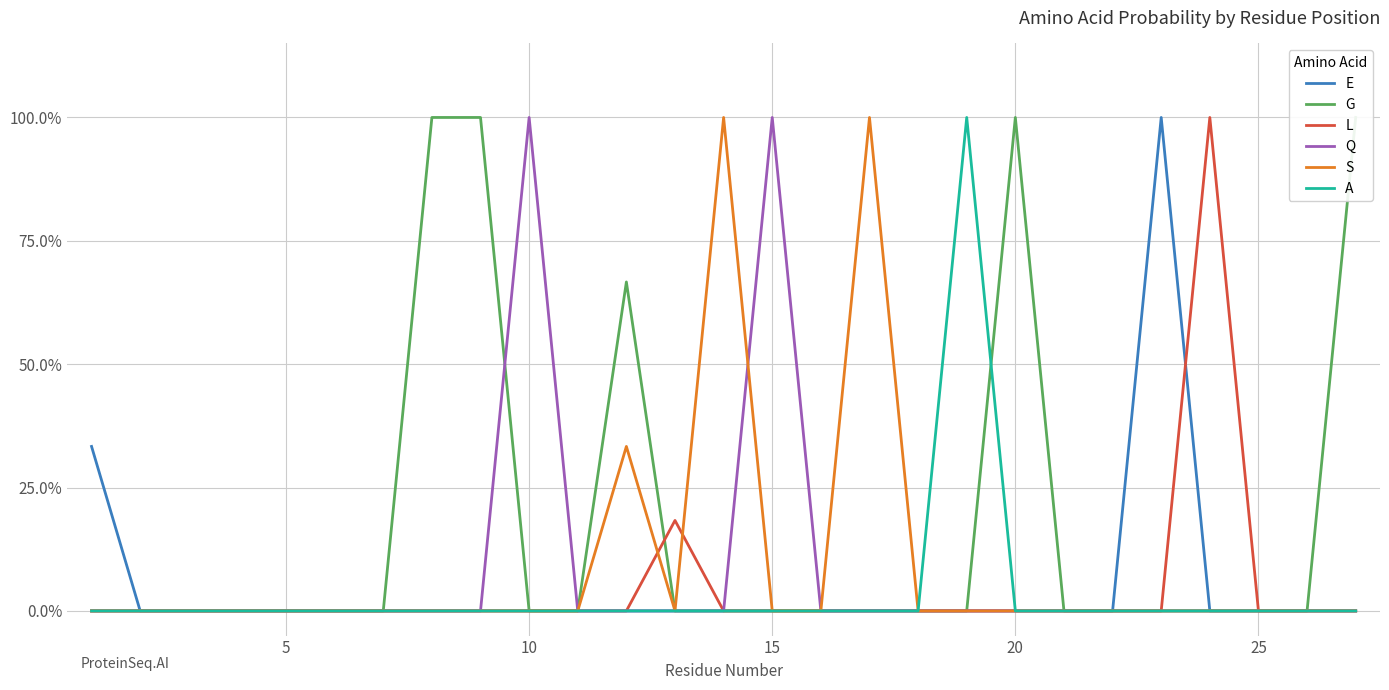

True or false: S and E intersect in this chart.

False